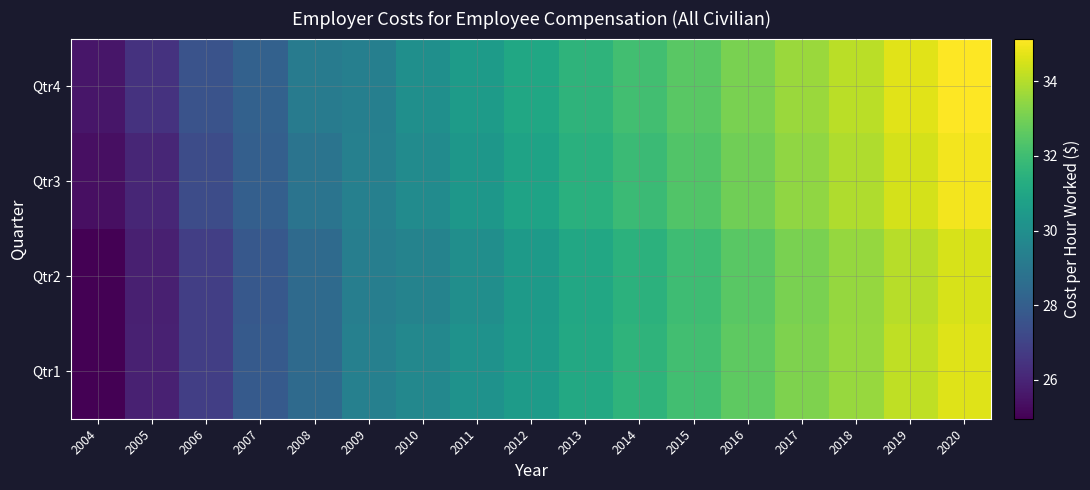

How many categories are shown in the chart?

17